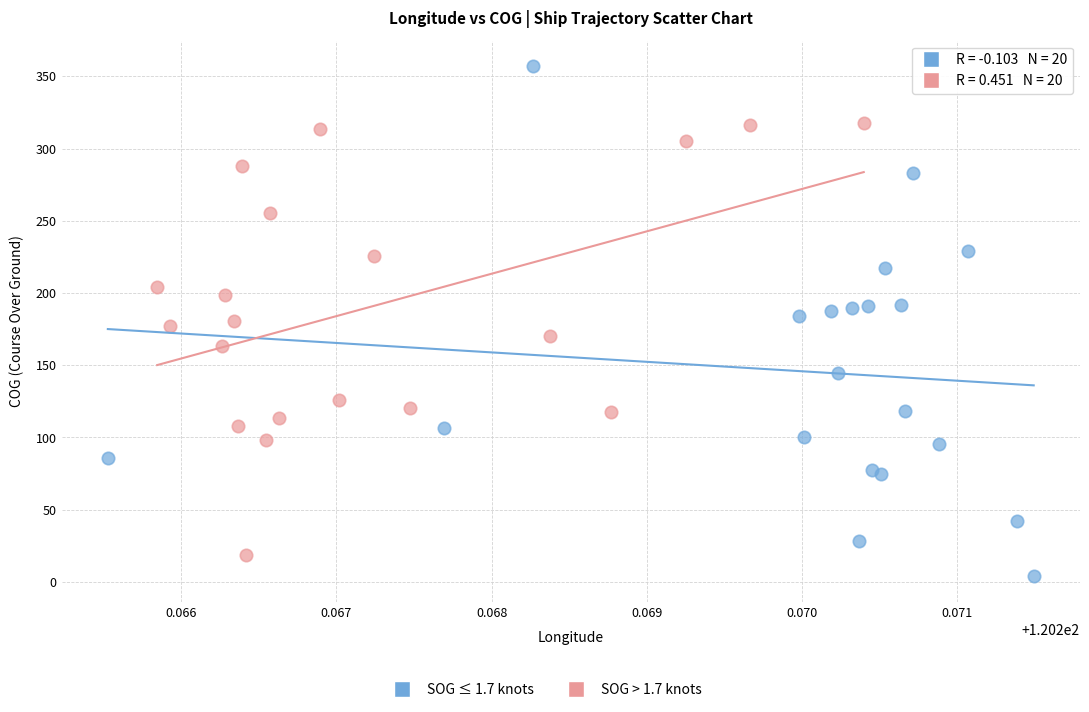

Which series has the widest spread of Y values?

SOG ≤ 1.7 knots